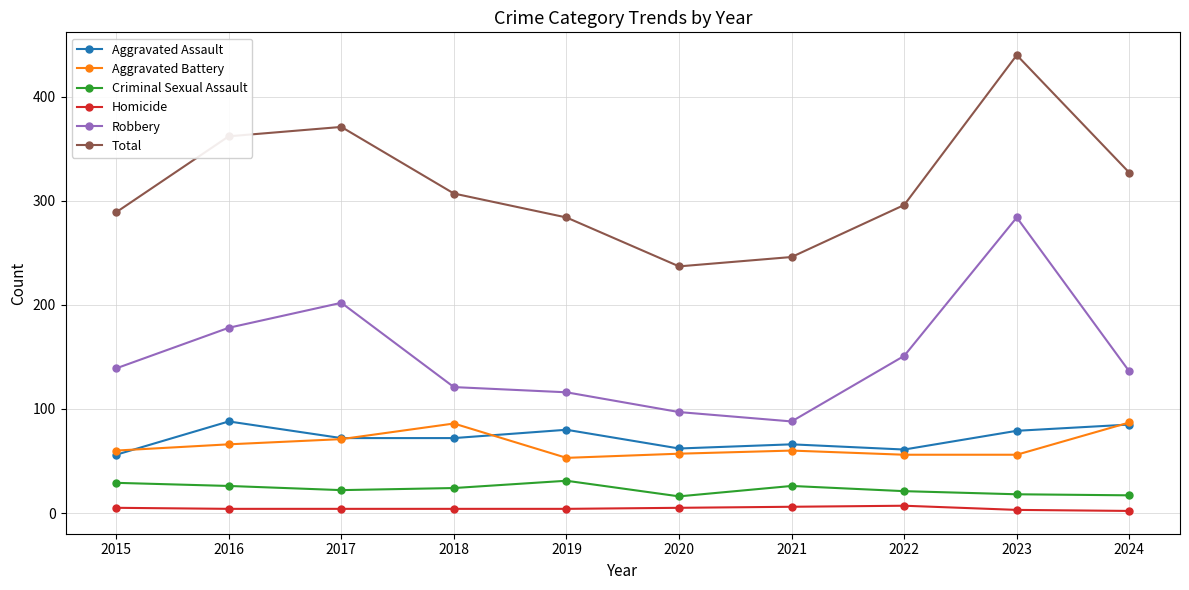

Which series changed the most between 2018 and 2021?

Total